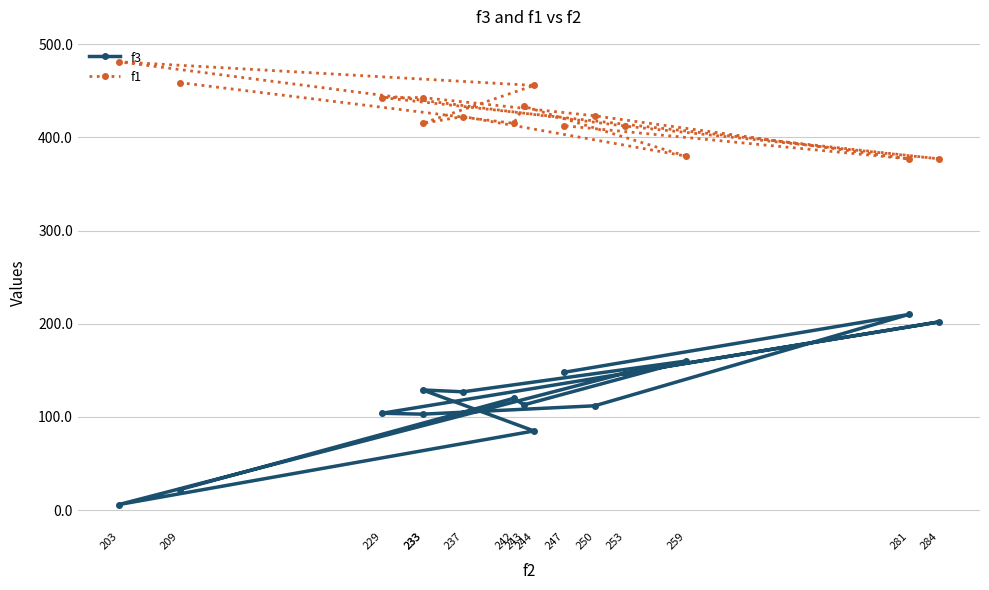

What is the average value of the f1 series?

423.3